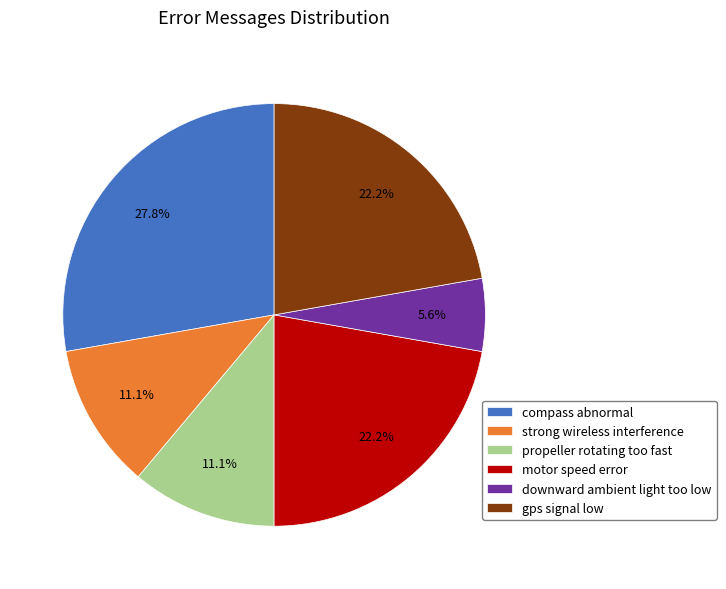

What percentage is the downward ambient light too low slice, to the nearest percent?

6%